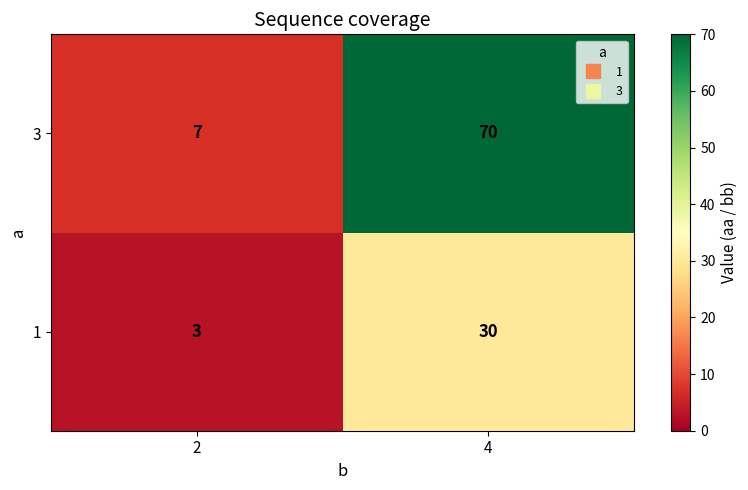

At 2, list the series in order from largest to smallest.

3, 1